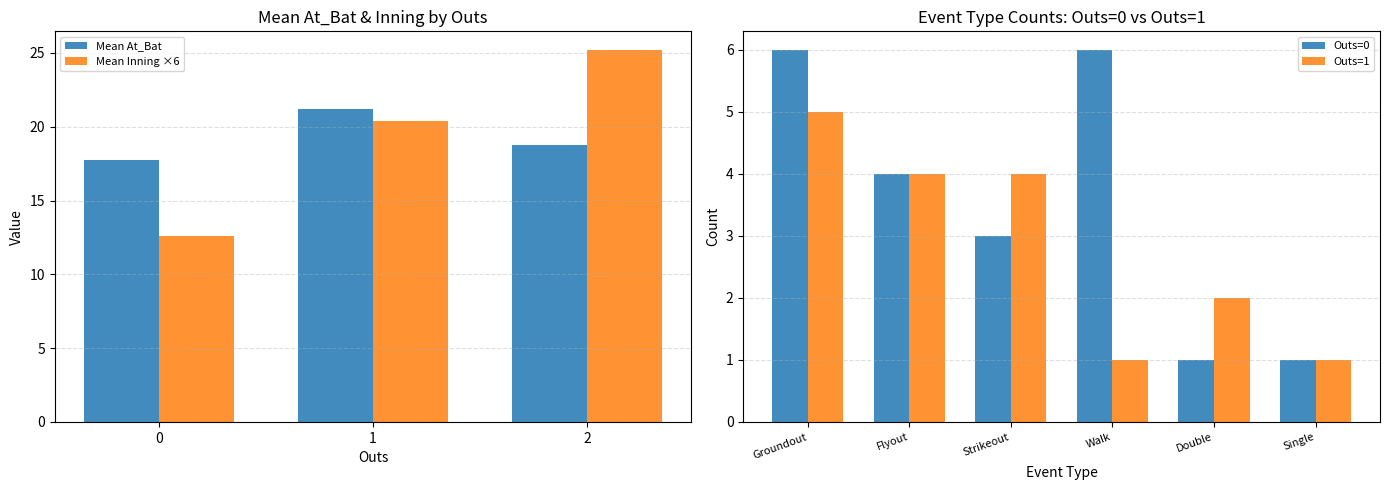

What is the approximate value of Mean Inning ×6 at 0?

12.6